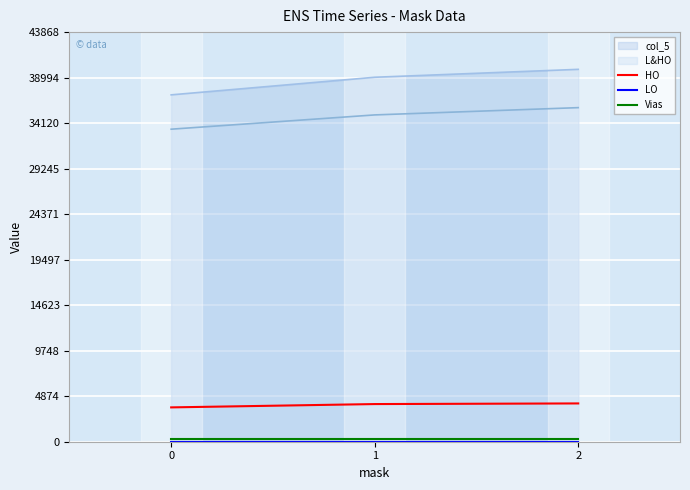

Which series has the largest range (max minus min)?

HO